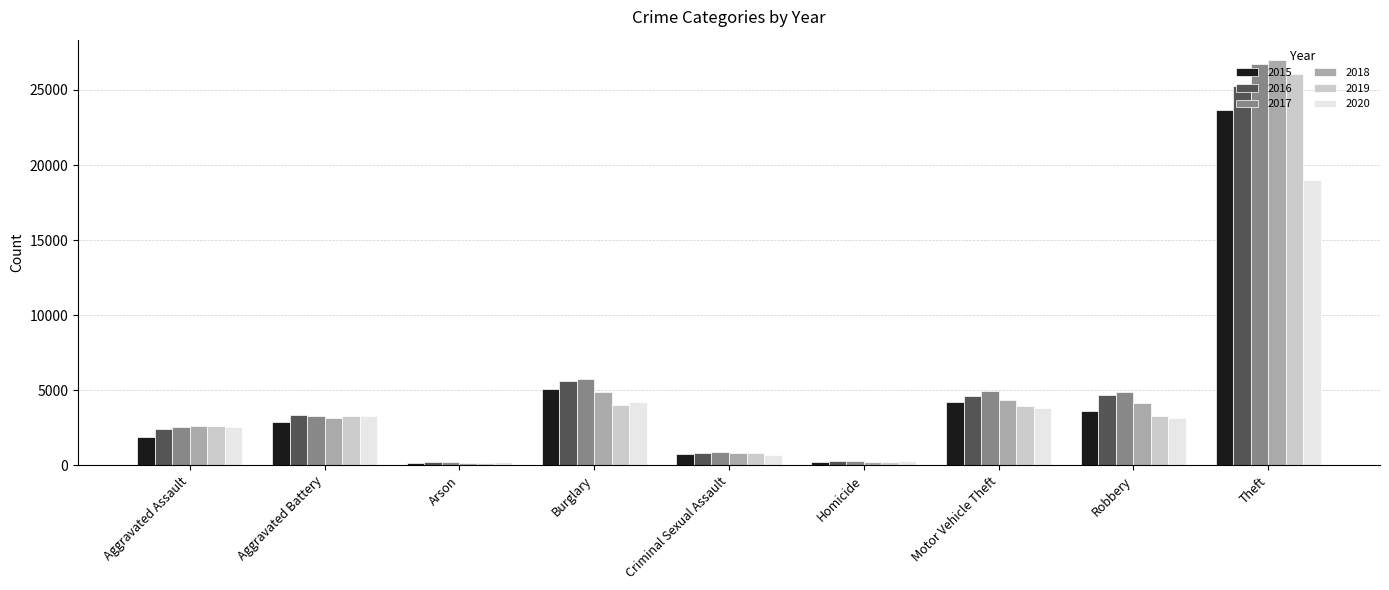

How many bars are there in total?

54